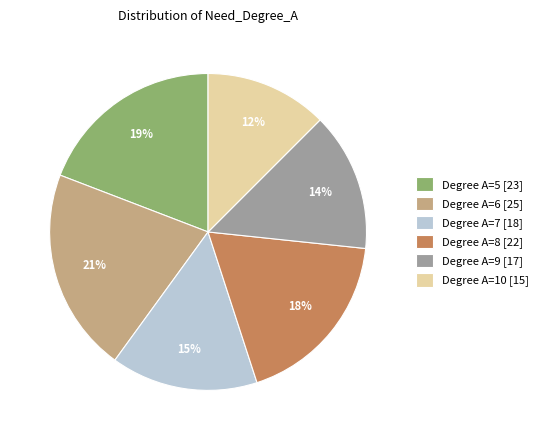

What is the ratio of the value at Degree A=5 [23] to the value at Degree A=9 [17]?

1.4